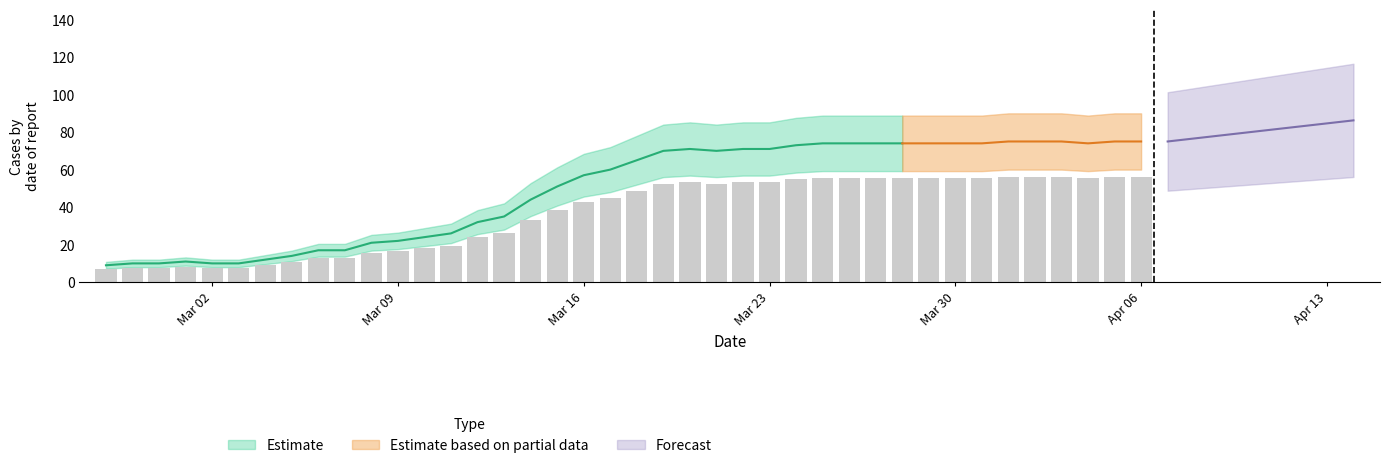

Reading left to right, what are all the values shown in this chart?

6.8	7.5	7.5	8.2	7.5	7.5	9.0	10.5	12.8	12.8	15.8	16.5	18.0	19.5	24.0	26.2	33.0	38.2	42.8	45.0	48.8	52.5	53.2	52.5	53.2	53.2	54.8	55.5	55.5	55.5	55.5	55.5	55.5	55.5	56.2	56.2	56.2	55.5	56.2	56.2